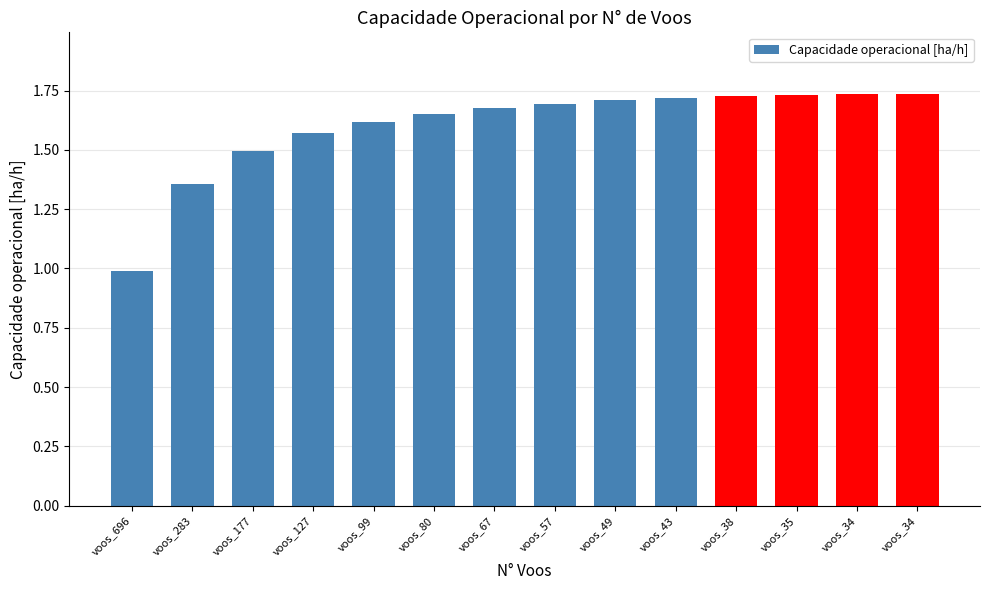

Count the number of data series in this chart.

1